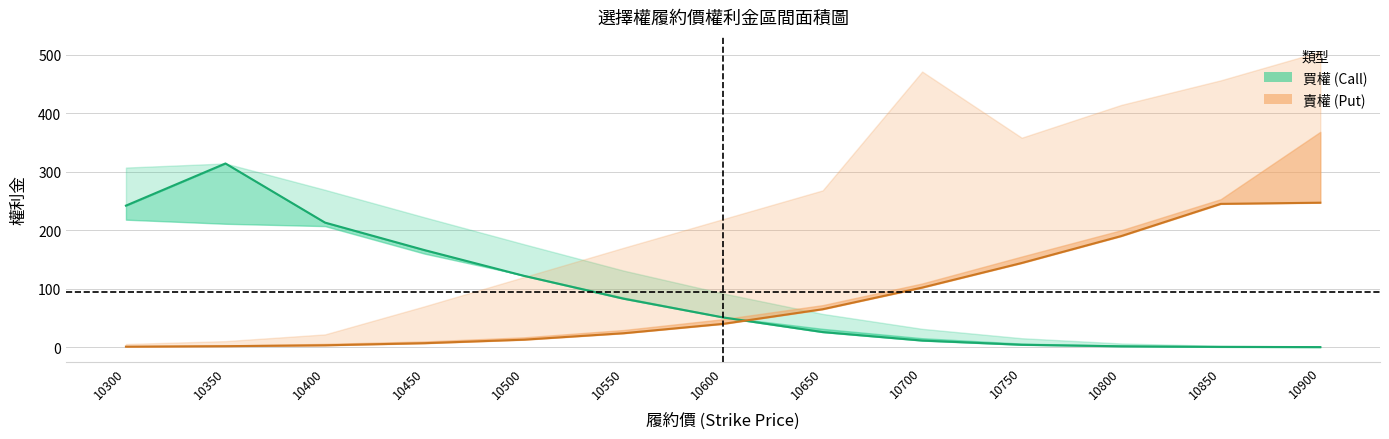

Rank the categories by 買權收盤 (Call) value from highest to lowest.

10350, 10300, 10400, 10450, 10500, 10550, 10600, 10650, 10700, 10750, 10800, 10850, 10900